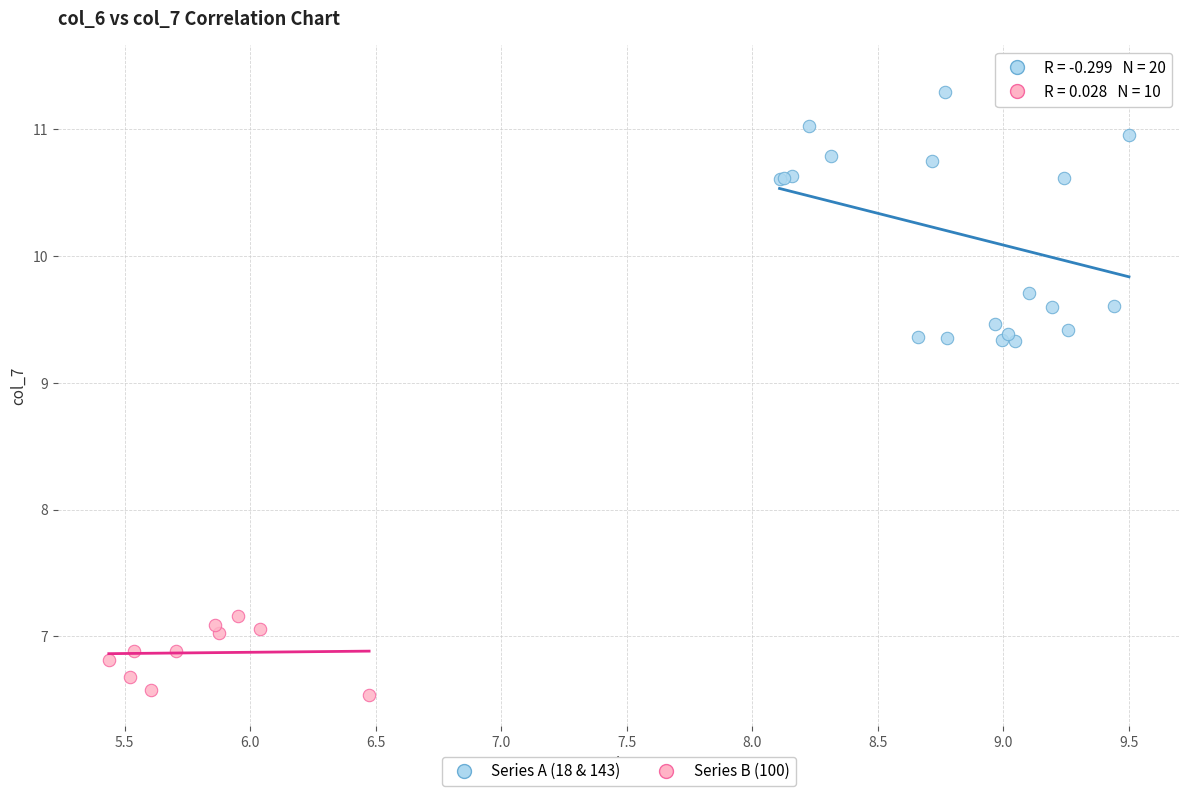

Which series contains the highest Y value?

Series A (18 & 143)